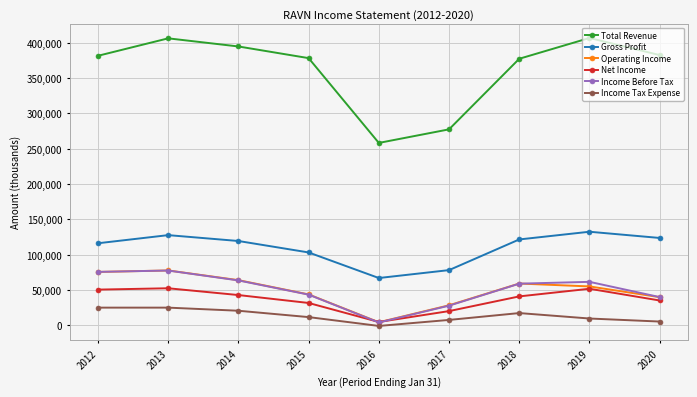

How many distinct data groups are displayed?

6